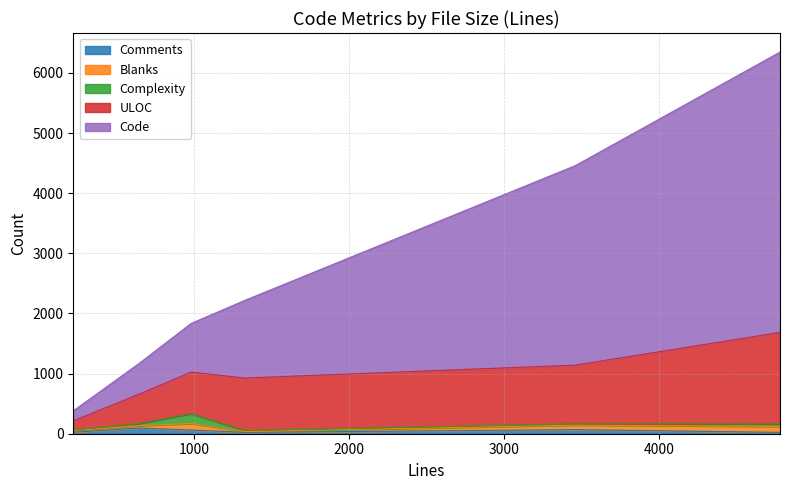

What is the difference between the maximum and minimum values in the Complexity series?

155